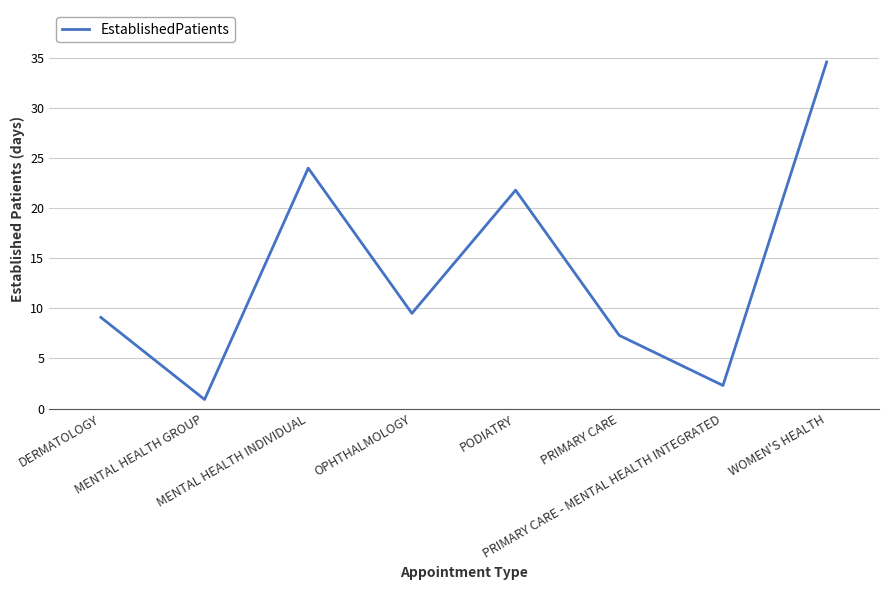

Which label corresponds to the smallest value in the chart?

MENTAL HEALTH GROUP